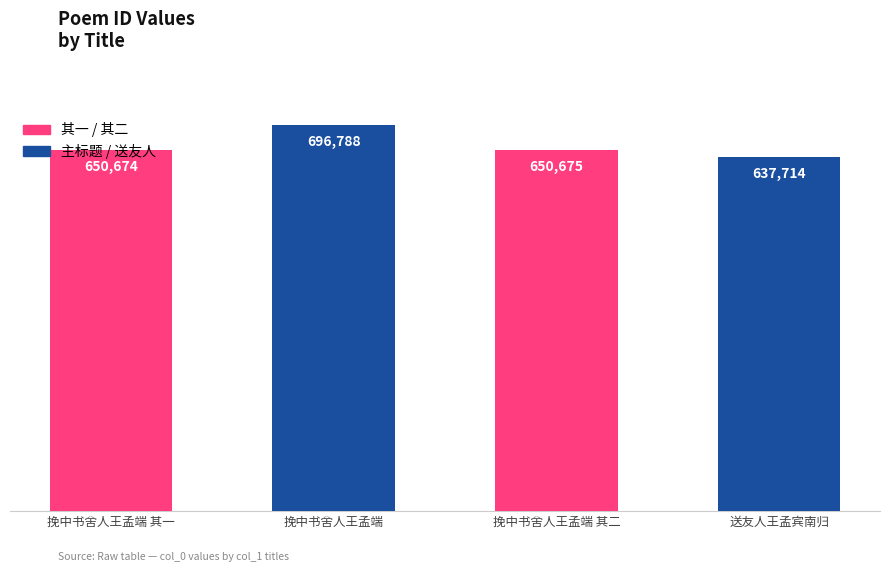

Is it true that the value at 挽中书舍人王孟端 其一 is 1092151?

False